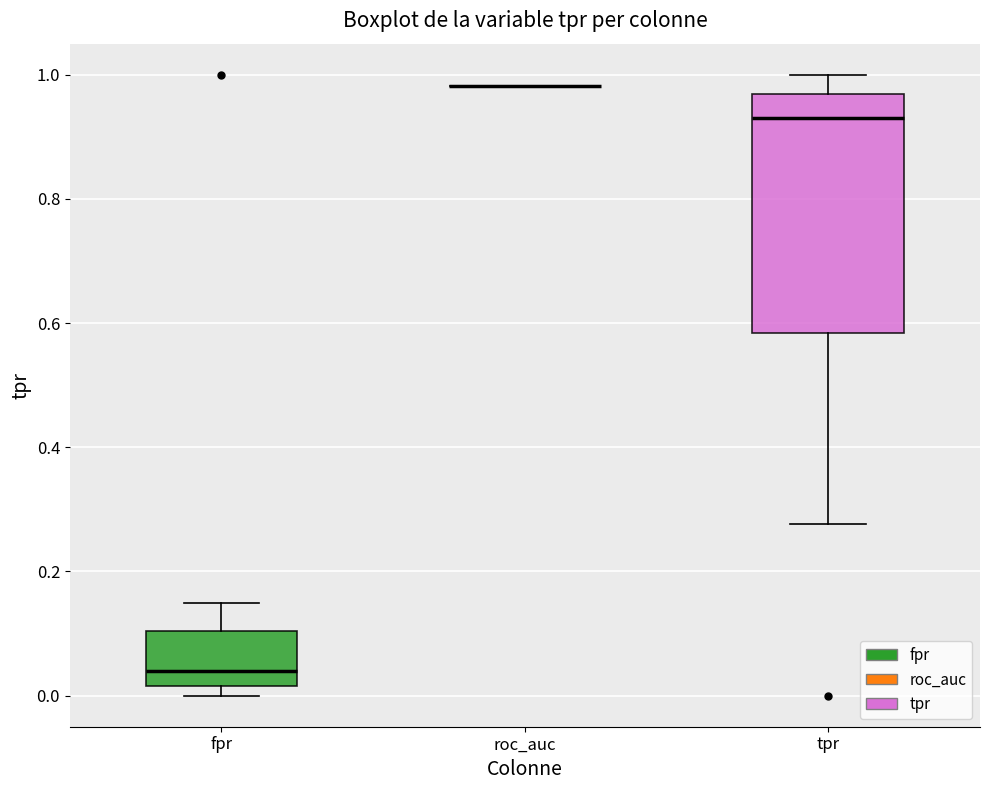

Reading left to right, transcribe this box plot: for each box, give where its median line is, the range the box spans, and where its two whiskers end, as read against the y-axis. The values are not printed on the chart, so give them approximately, as read against the axis.

fpr: median 0.04, box 0.02 to 0.10, whiskers 0.00 to 0.14
roc_auc: box collapsed to a line at 0.98, whiskers 0.98 to 0.98
tpr: median 0.94, box 0.58 to 0.96, whiskers 0.28 to 1.00